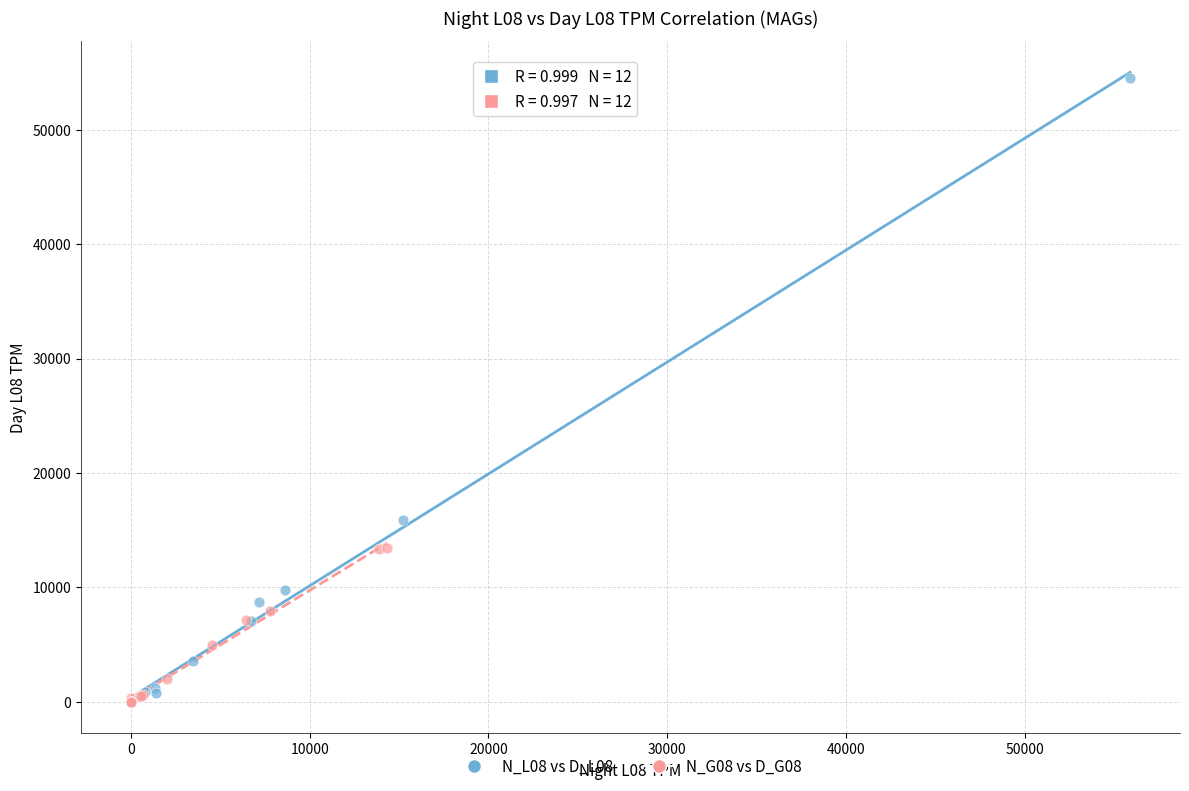

Which series contains the highest Y value?

N_L08 vs D_L08